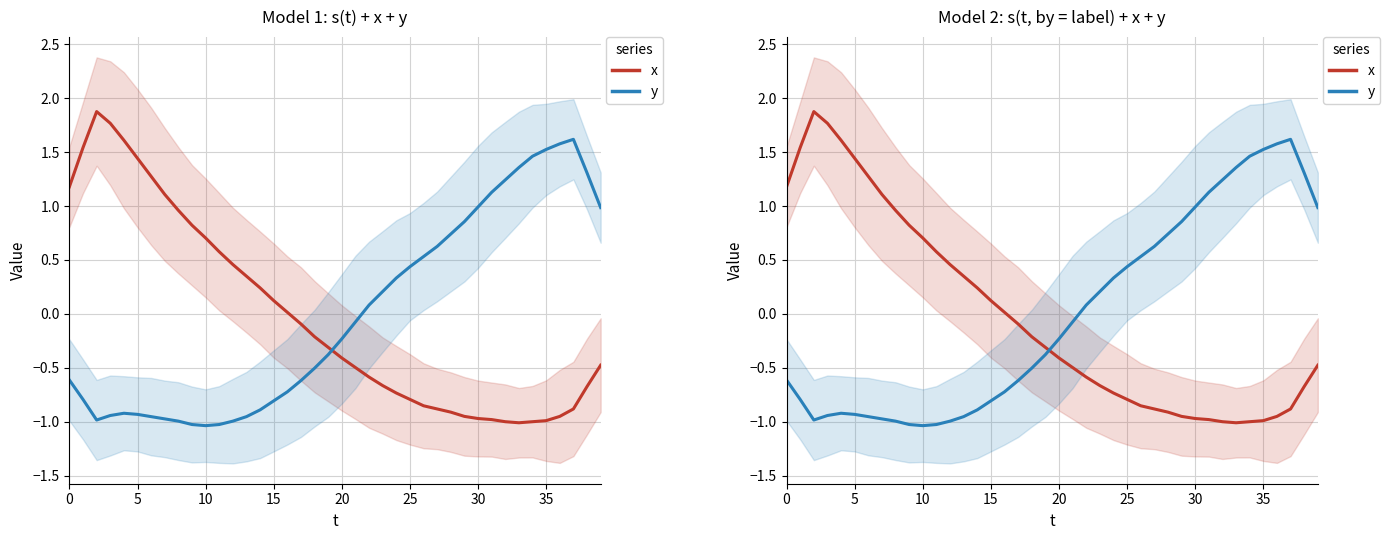

Does the chart display data point markers on the line(s)?

No